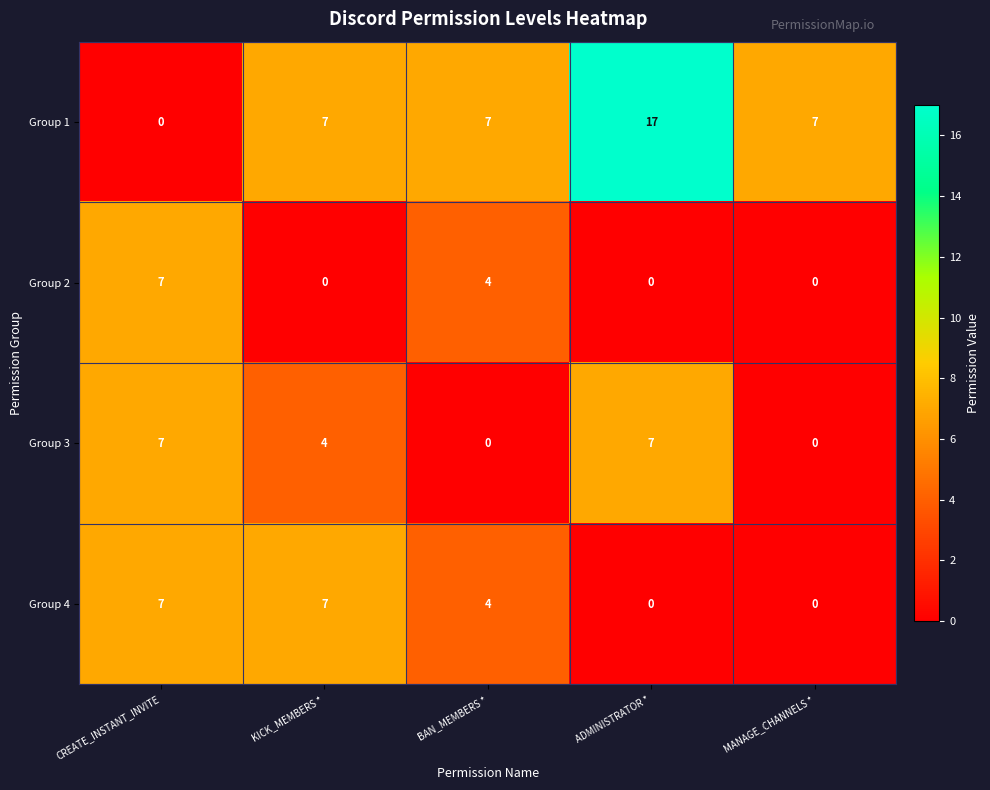

At which label is Group 4 closest to 3?

BAN_MEMBERS *